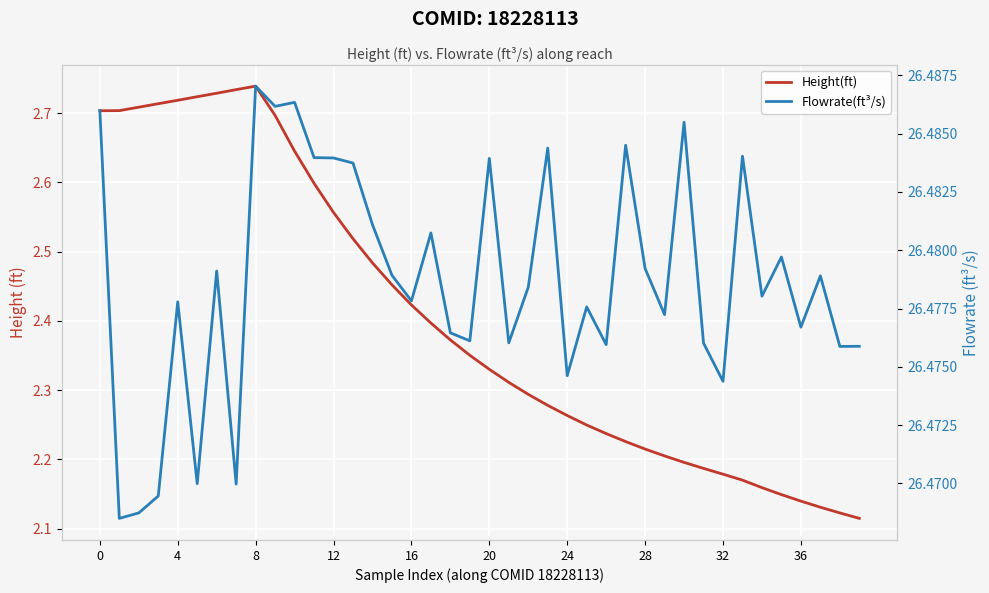

True or false: Flowrate(ft³/s) has more than 2 interior local peaks.

True